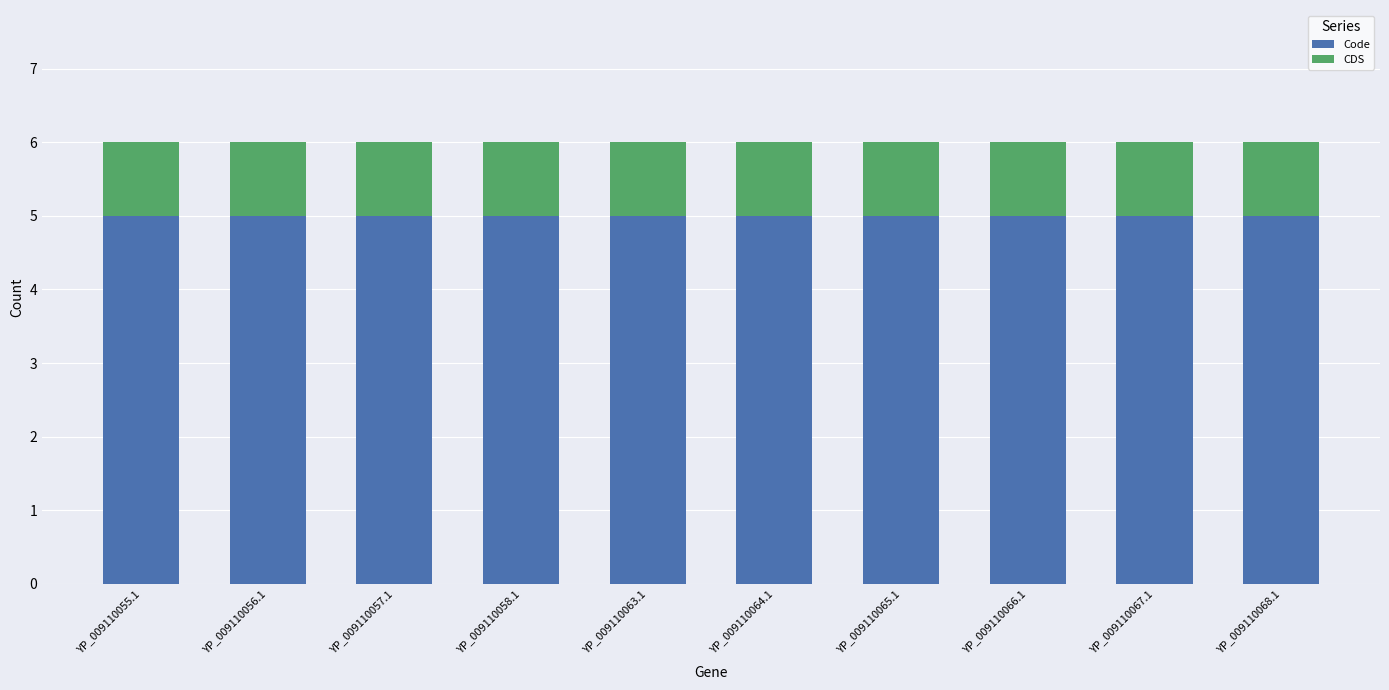

The value of Code at YP_009110066.1 is 1. True or false?

False